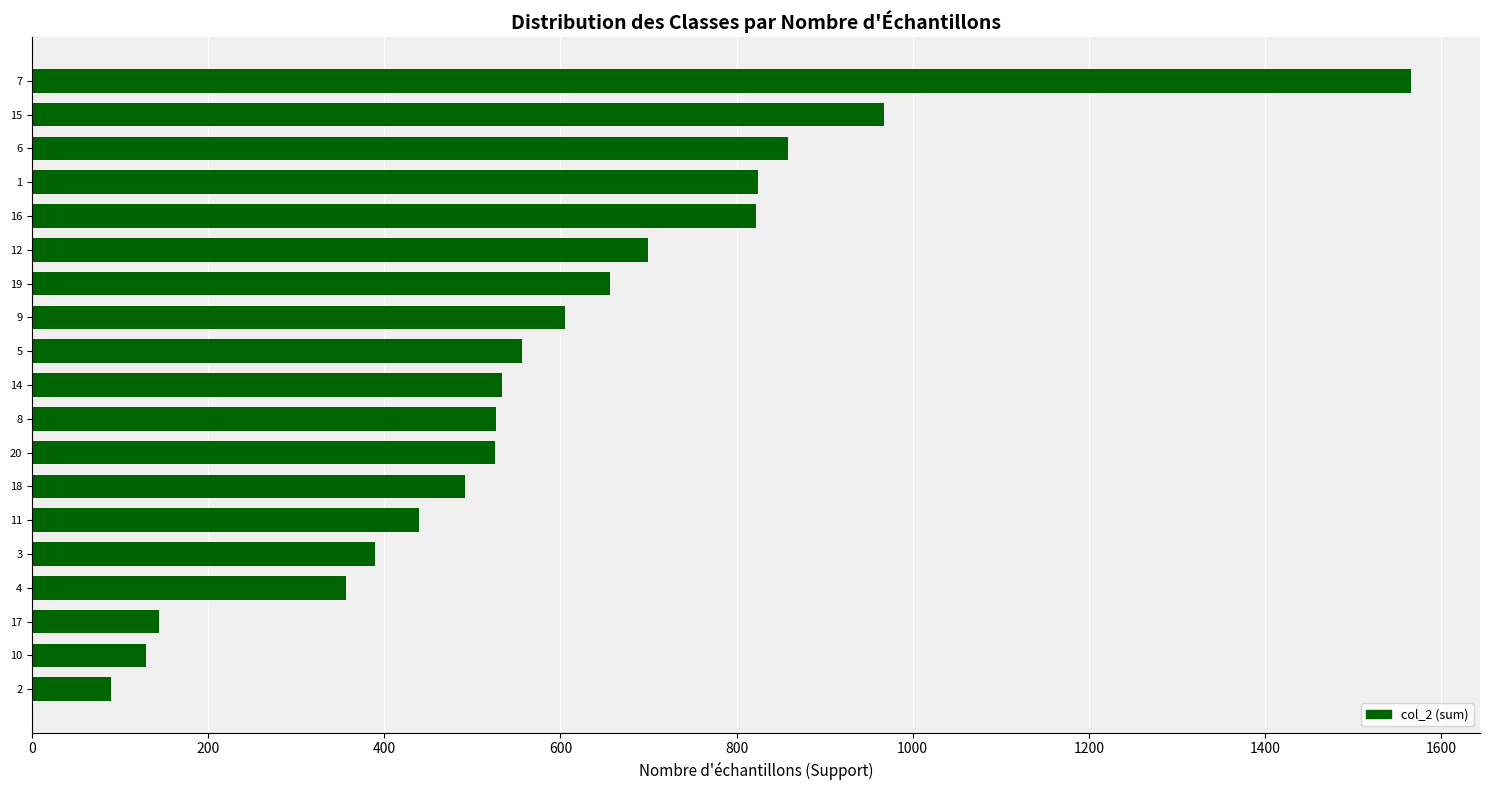

What is the sum of all values?

11180